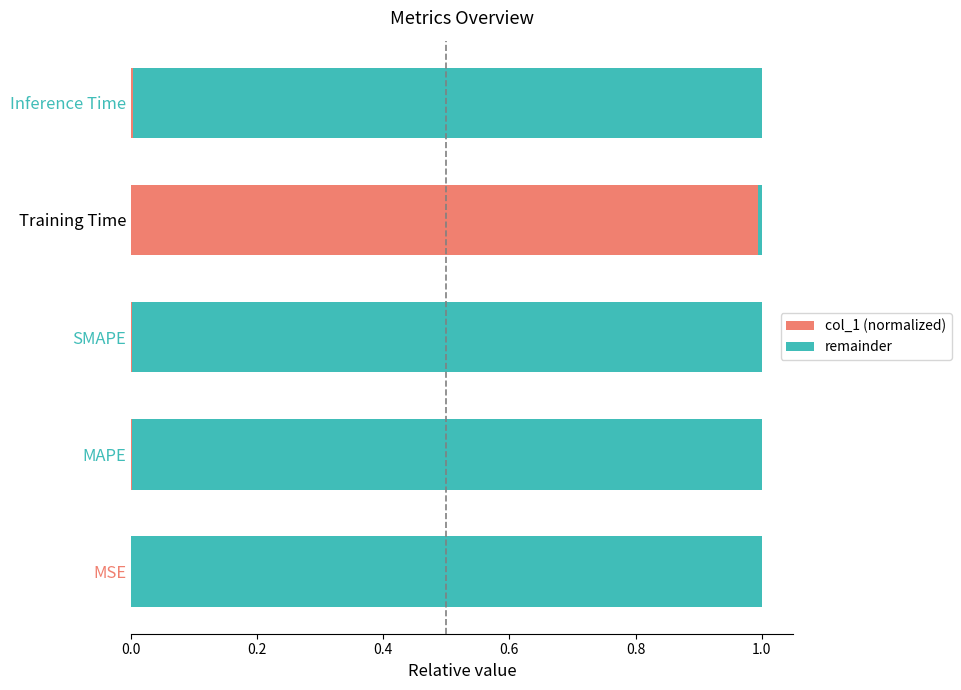

Is it true that col_1 (normalized) equals 0.0 at MAPE?

True